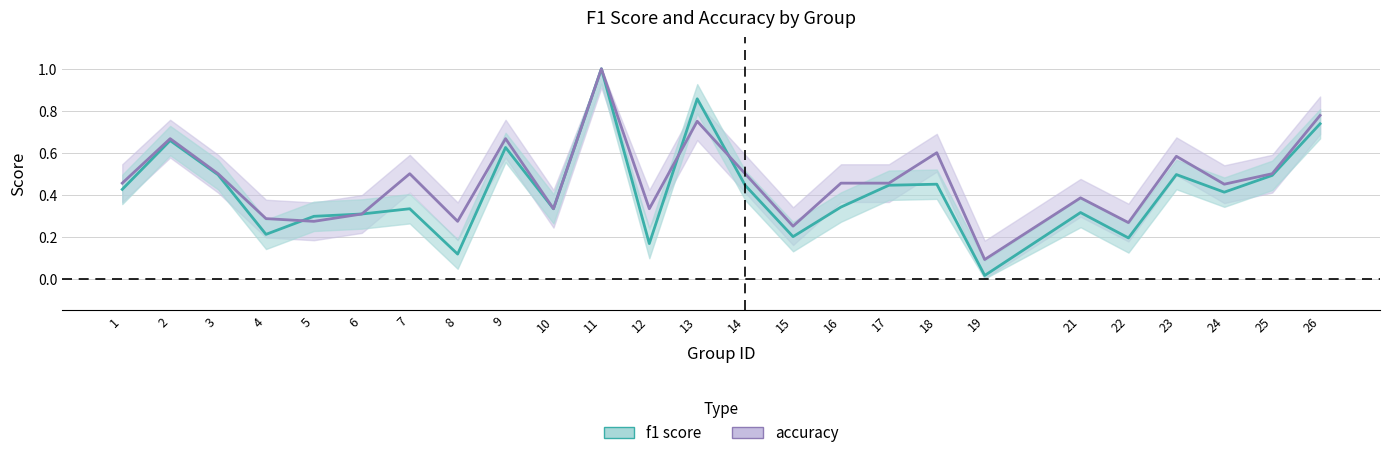

Which series has the largest range (max minus min)?

f1 (center)